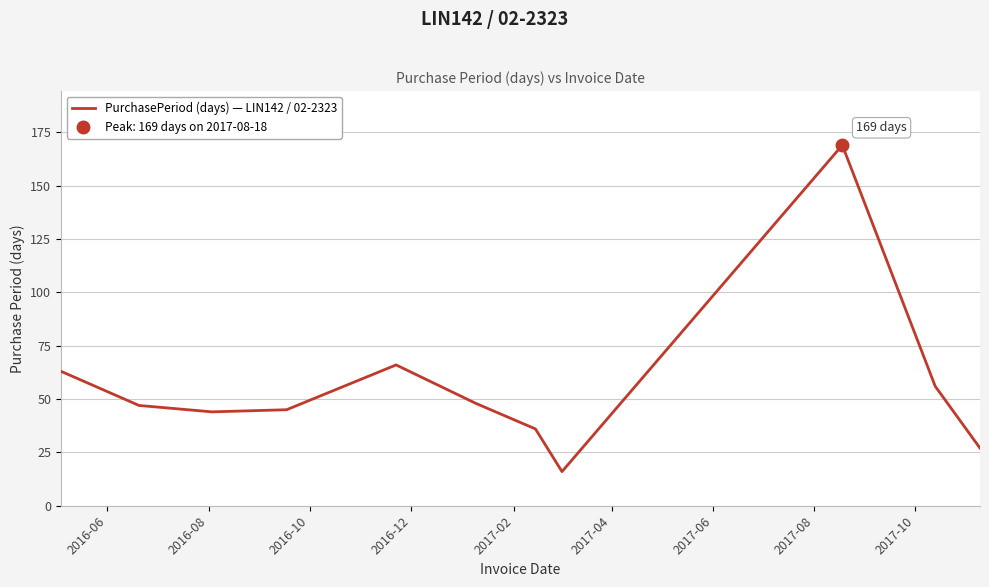

Does the chart display data point markers on the line(s)?

No